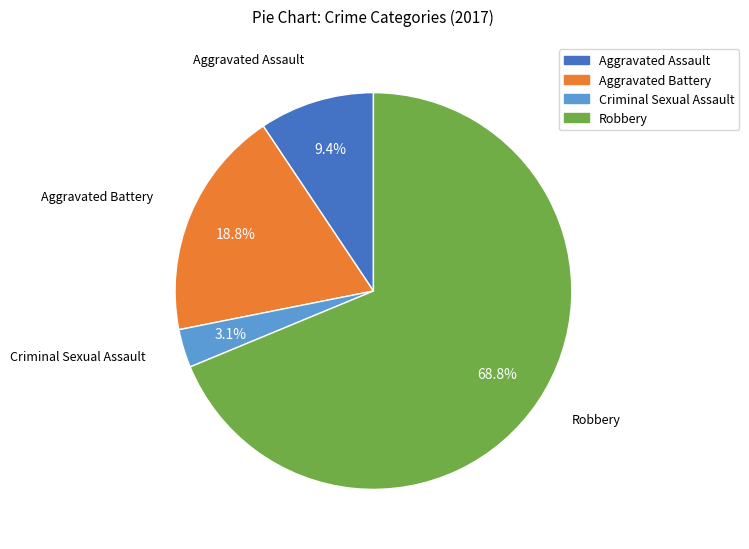

Combined, what portion of the pie is Aggravated Battery and Criminal Sexual Assault?

21.9%